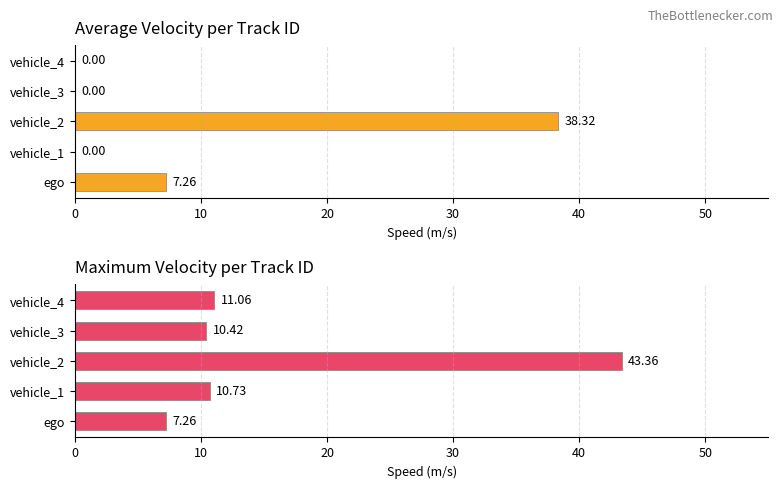

True or false: Max V has a value of 26.0 at 20.

False